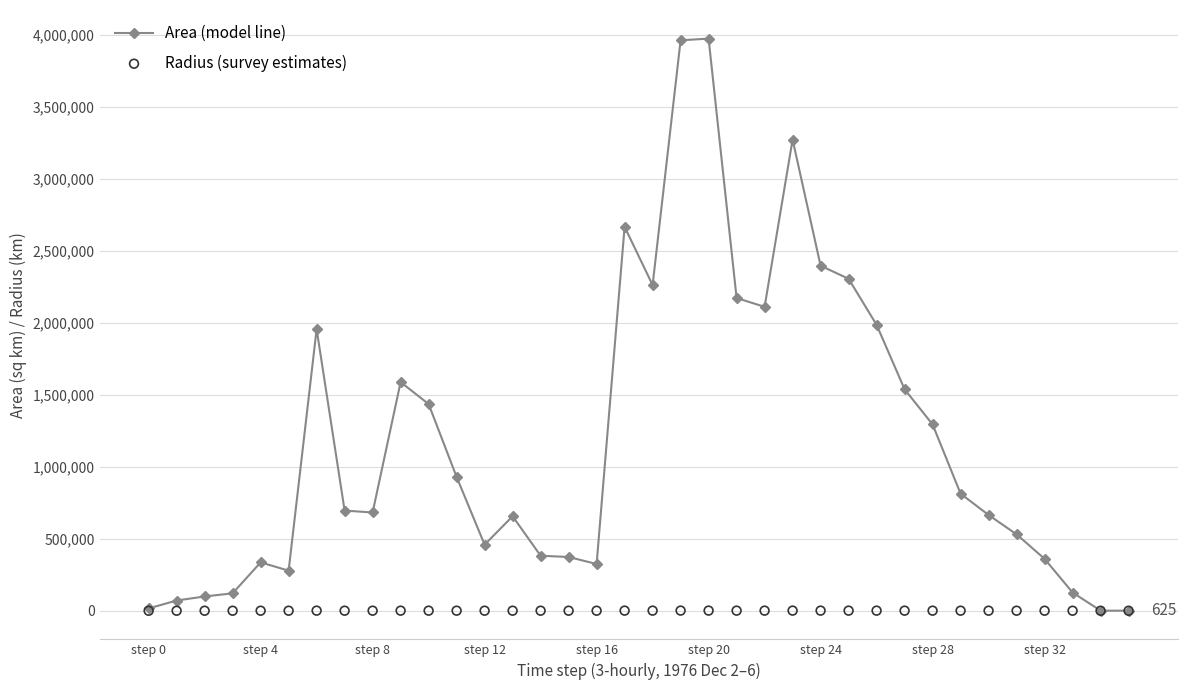

At how many categories does at least one series exceed 1976281?

10